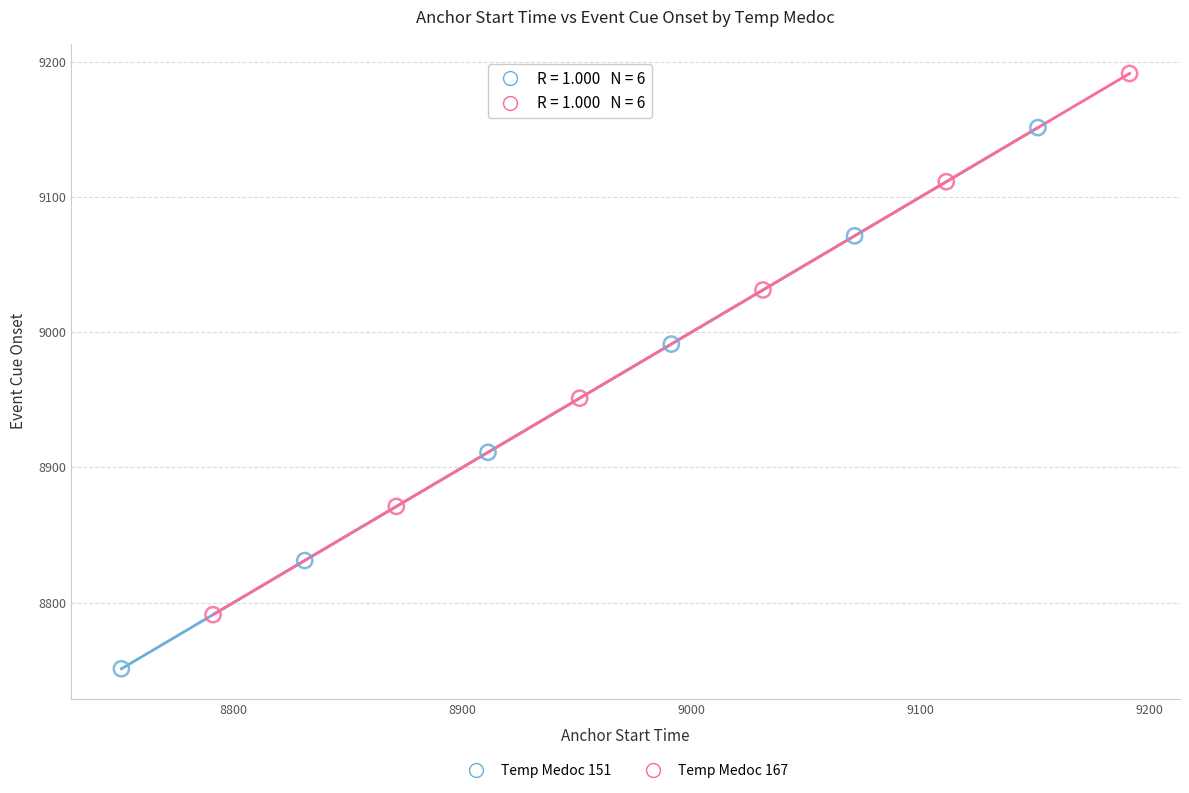

Which series reaches the minimum Y coordinate?

Temp Medoc 151